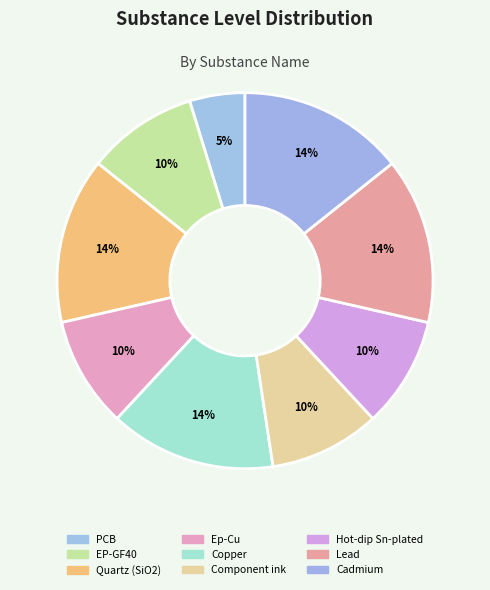

How many slices are in this pie chart?

9